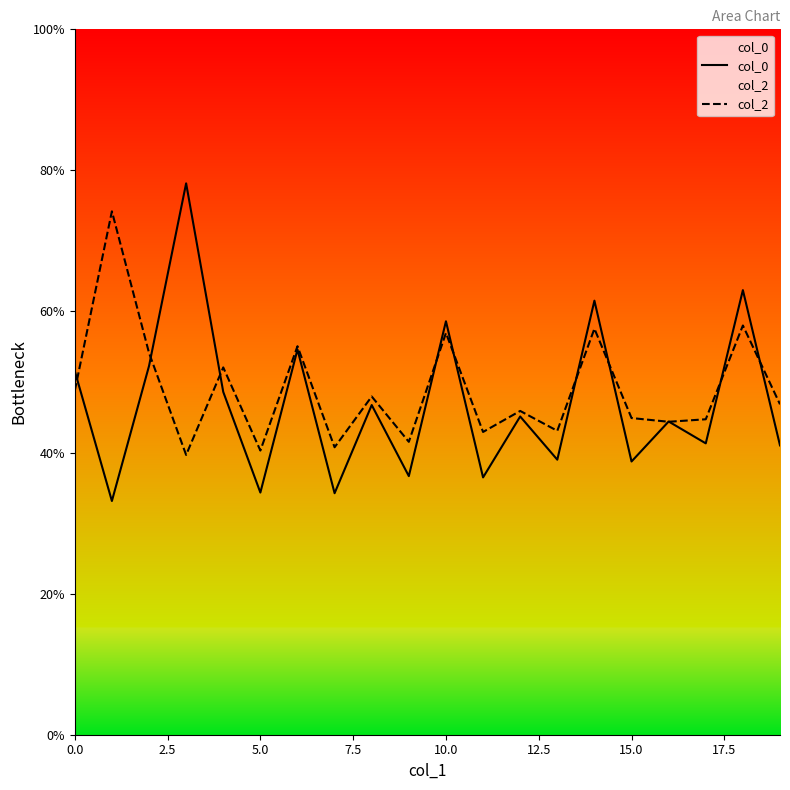

Which series has the widest spread of values?

col_0